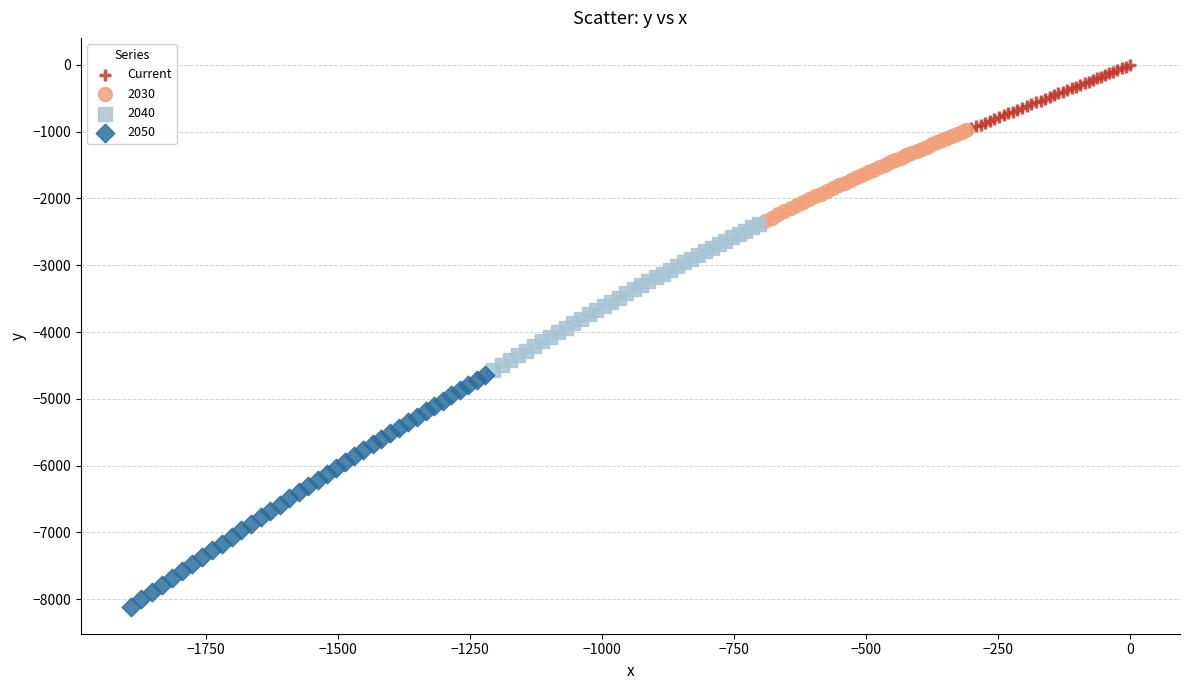

Which series has the largest Y range (max minus min)?

2050